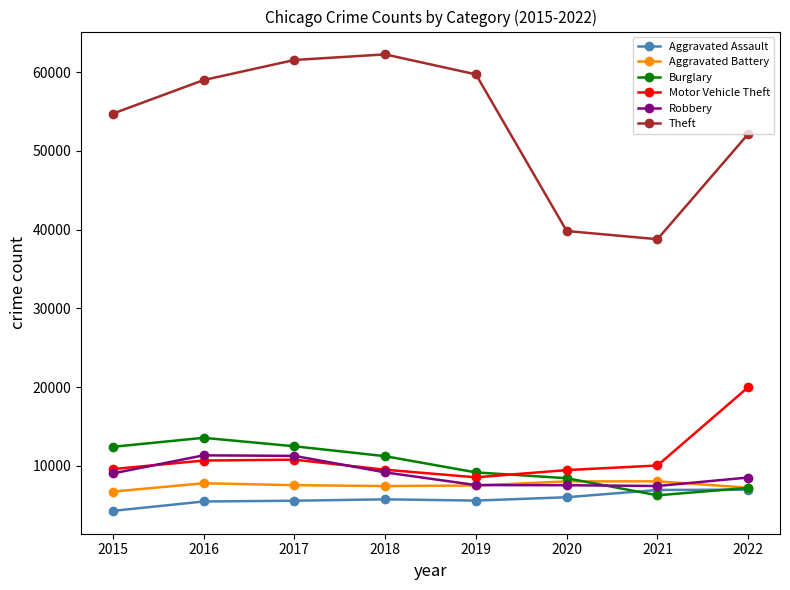

How many lines are shown in the chart?

6